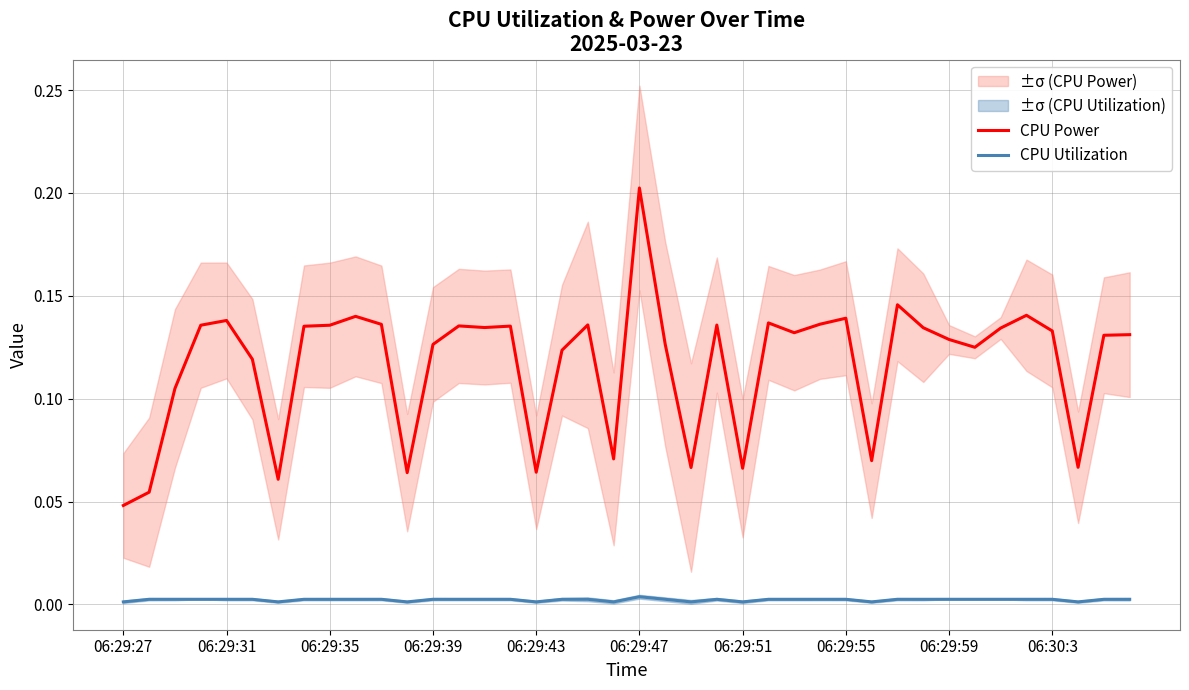

The value of CPU Utilization at 06:29:35 is 0.0. True or false?

True